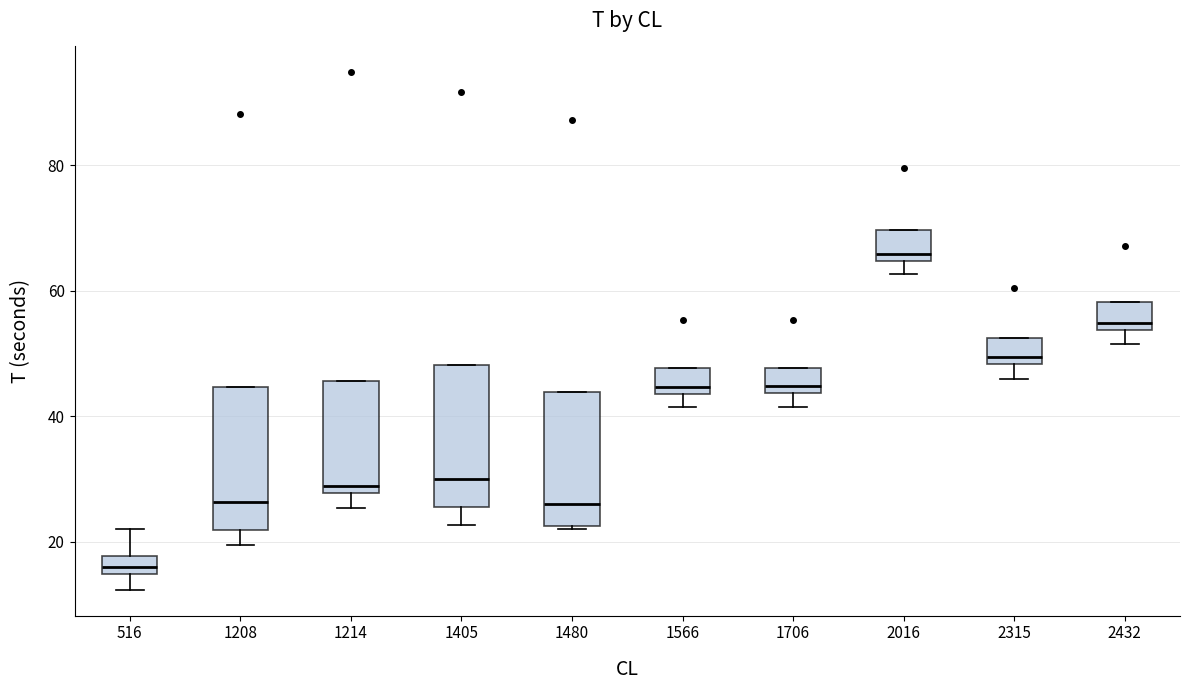

Which box's median line is the highest?

2016